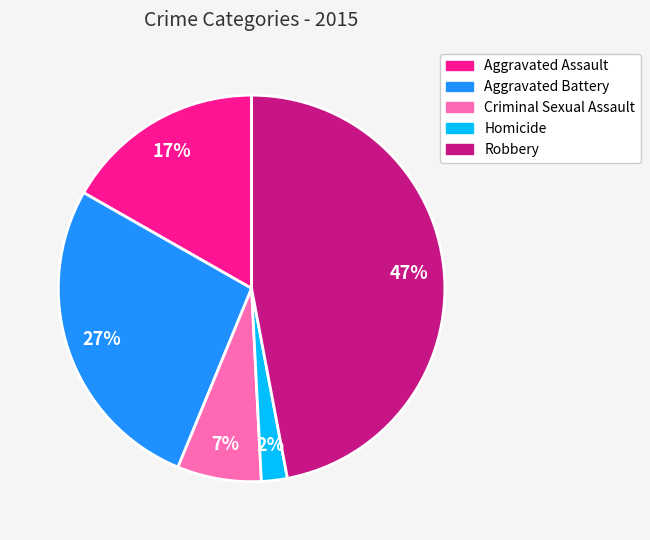

Which slice is the smallest?

Homicide